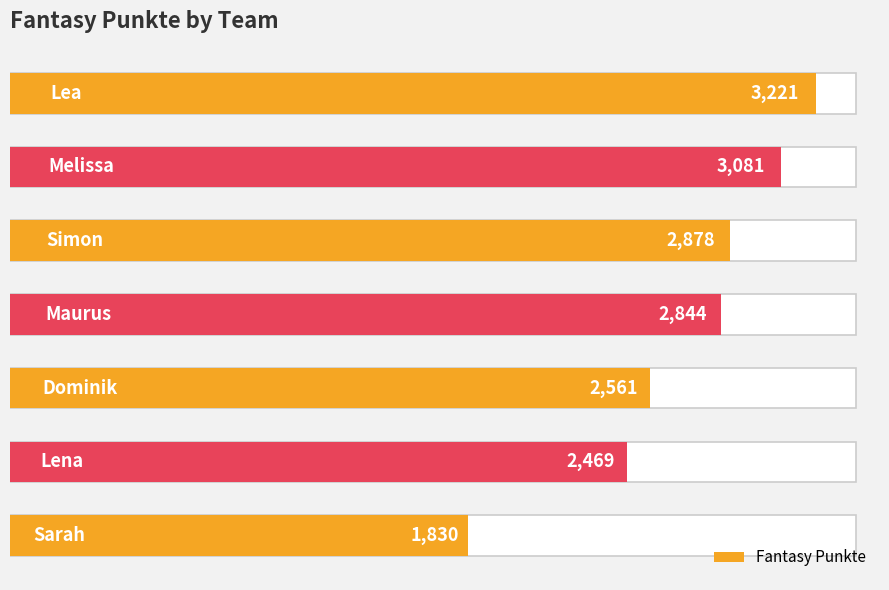

What is the value of the 6th bar from the left?

2469